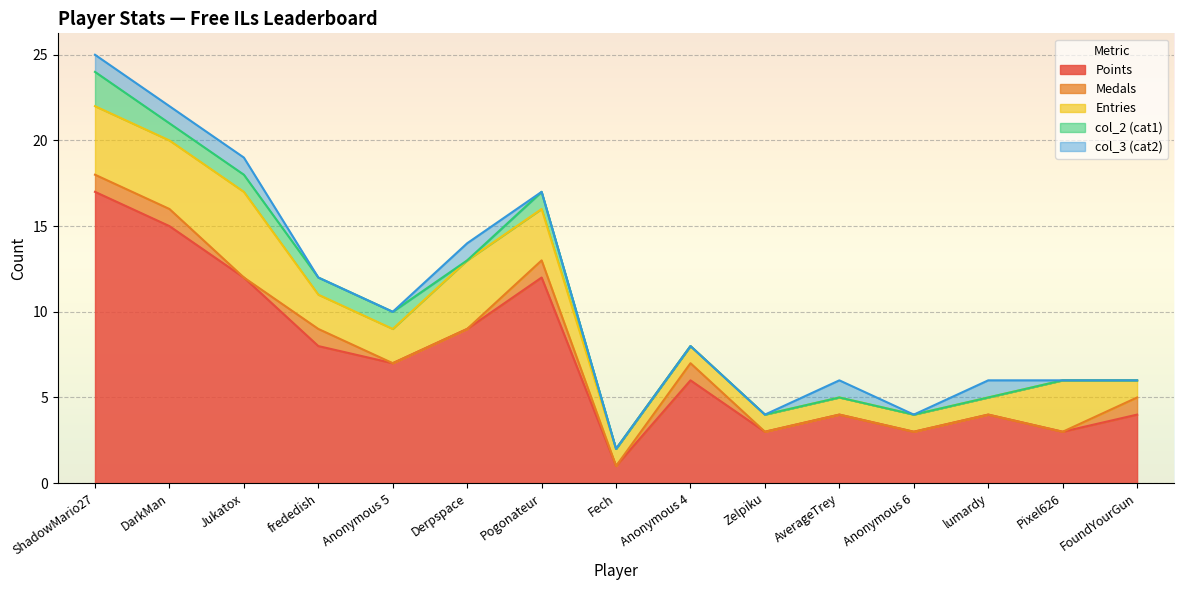

What is the label of the 3rd point from the left?

Jukatox